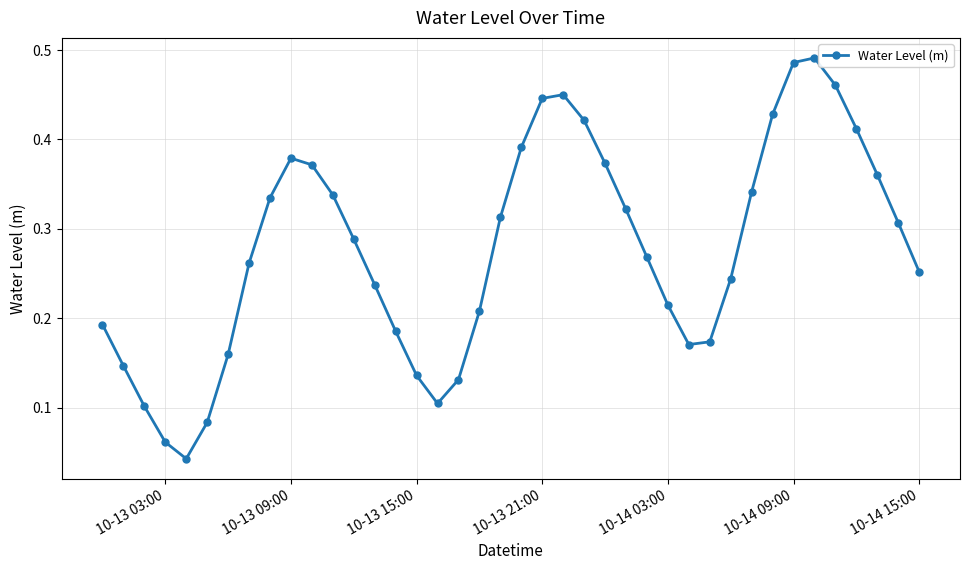

What is the sum of all values?

11.1